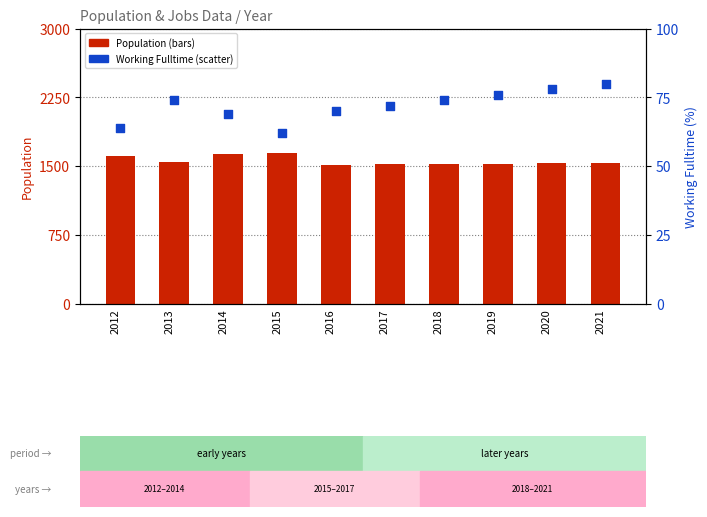

Which series has the largest total across all categories?

Population